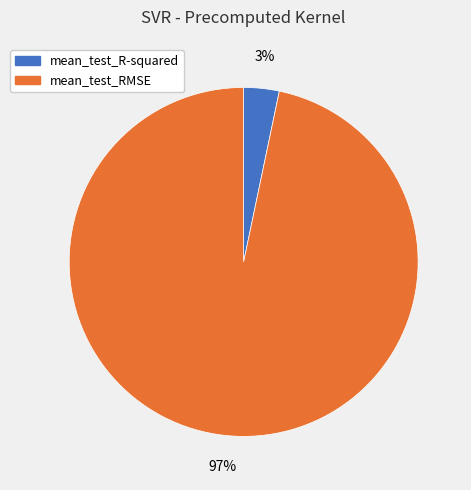

Do mean_test_R-squared and mean_test_RMSE together represent more than half of the pie?

Yes